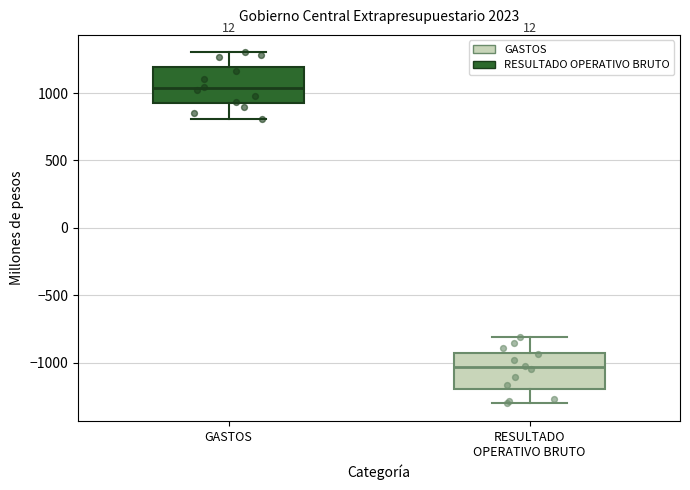

Where is the upper edge of the box for RESULTADO OPERATIVO BRUTO on the y-axis? The values are not printed on the chart, so give them approximately, as read against the axis.

-900